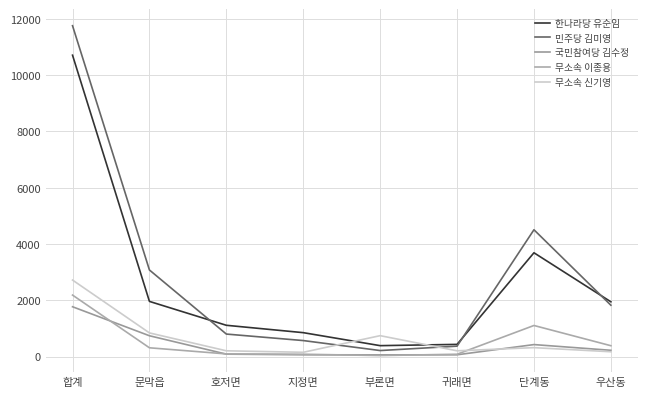

What is the difference between the highest and lowest values at 귀래면?

370